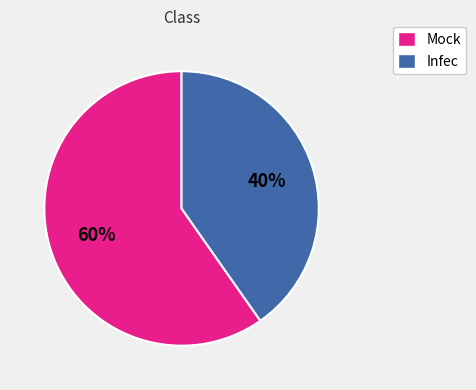

To the nearest percent, what is the average slice percentage?

50%